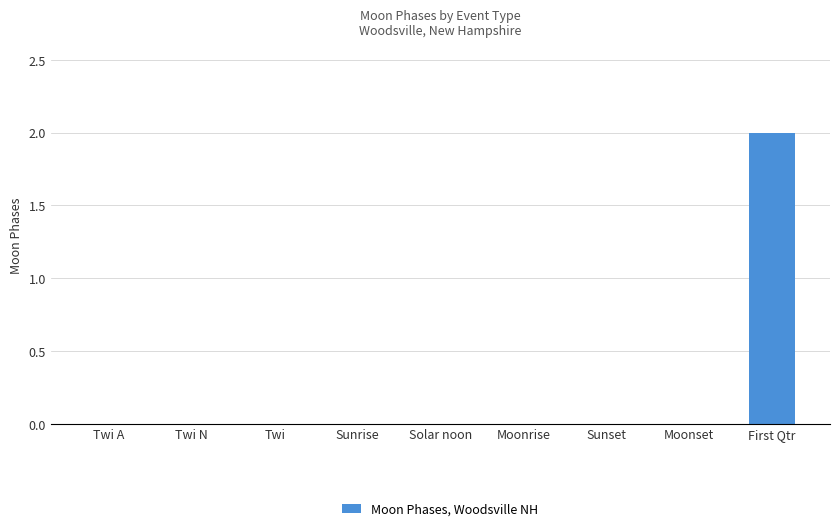

The value at Sunset is -1. True or false?

False